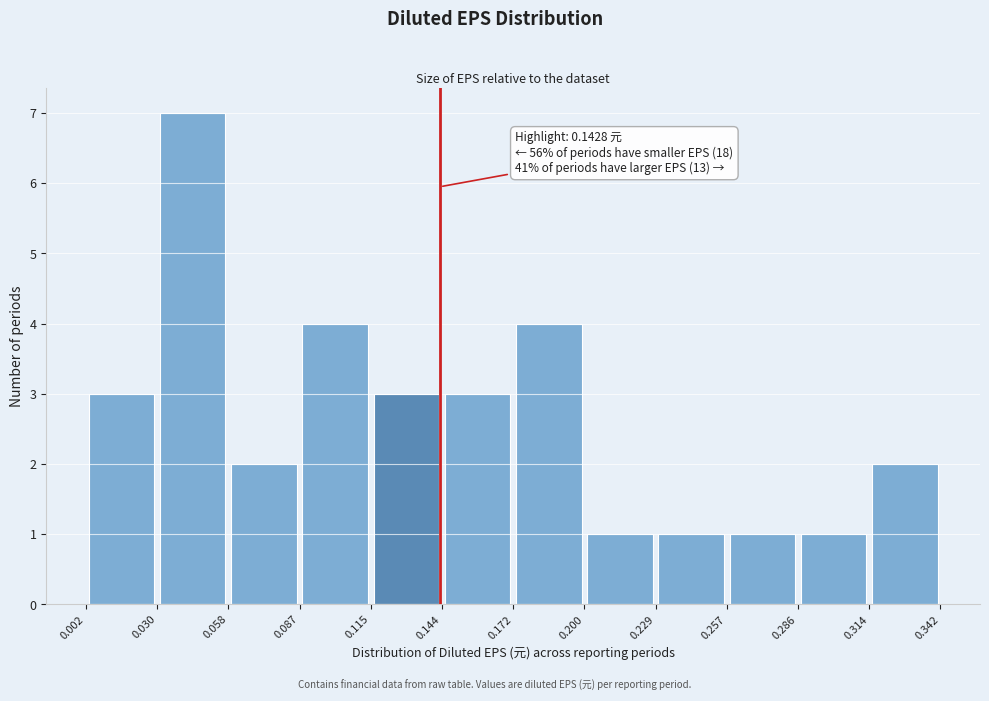

Over which range of the x-axis is the bar tallest?

0.030 to 0.058